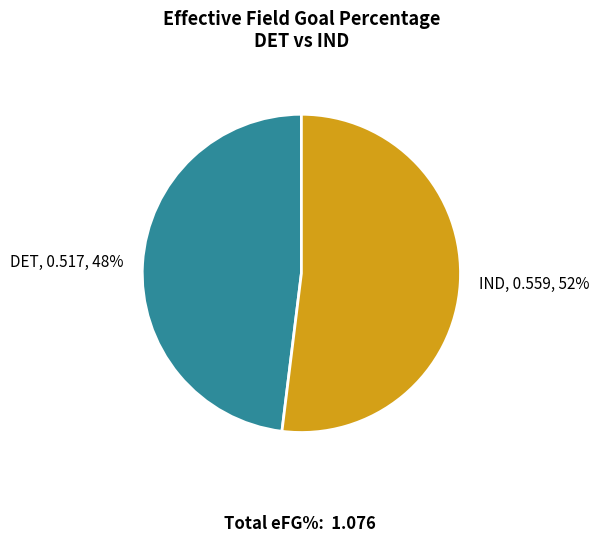

Does DET account for over 50% of the chart?

No